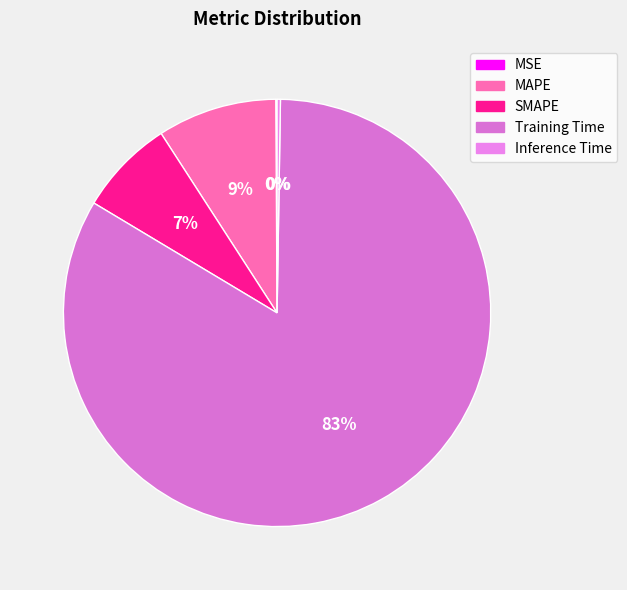

How many slices are in this pie chart?

5